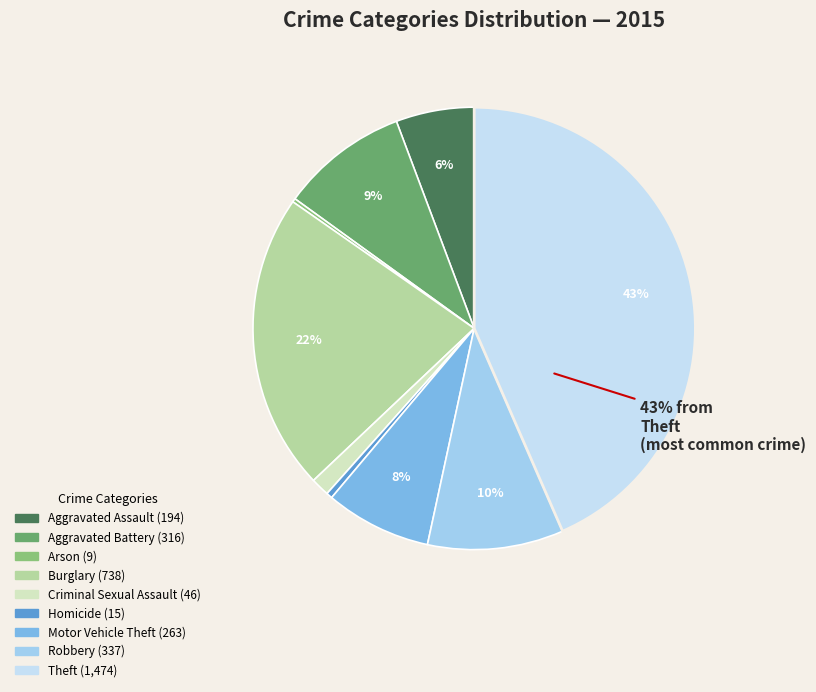

Is the sum of Robbery and Motor Vehicle Theft greater than half?

No